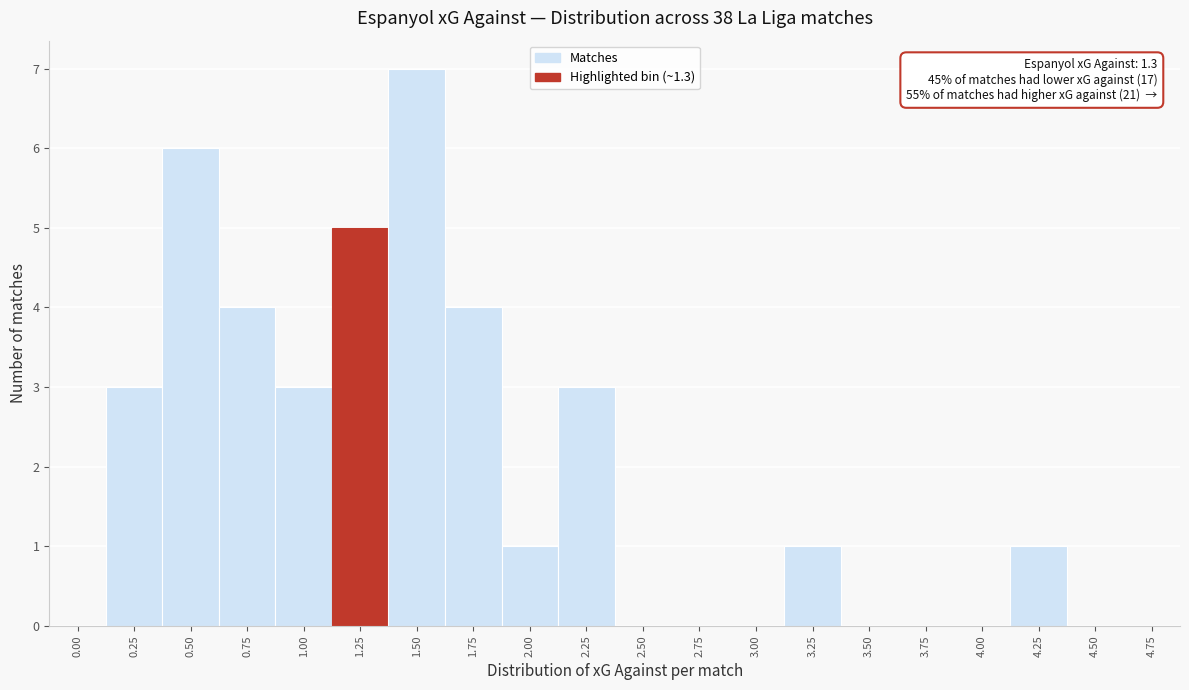

Reading left to right, what are all the values shown in this chart?

0.00=0	0.25=3	0.50=6	0.75=4	1.00=3	1.25=5	1.50=7	1.75=4	2.00=1	2.25=3	2.50=0	2.75=0	3.00=0	3.25=1	3.50=0	3.75=0	4.00=0	4.25=1	4.50=0	4.75=0